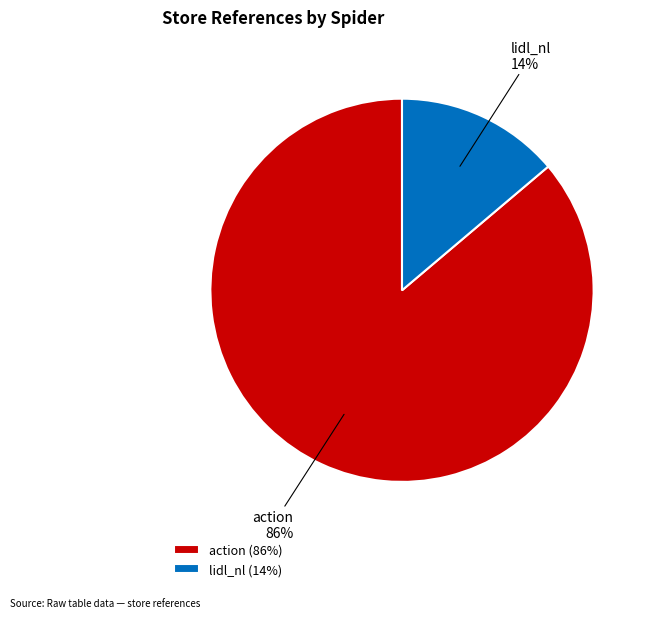

Combined, do action and lidl_nl account for over 50%?

Yes